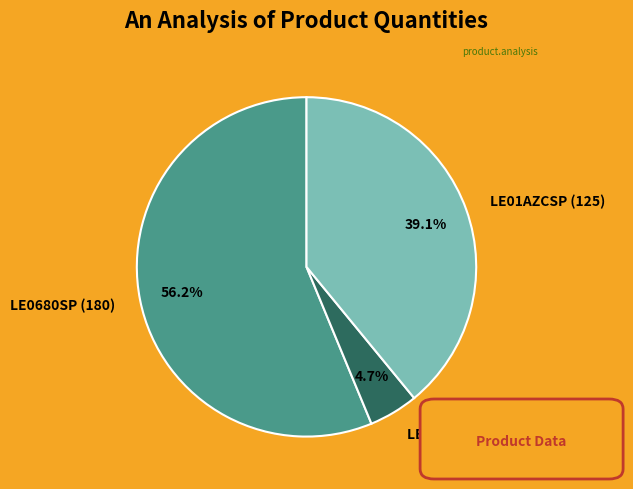

Rank the categories by value from highest to lowest.

LE0680SP (180), LE01AZCSP (125), LE36VD (15)